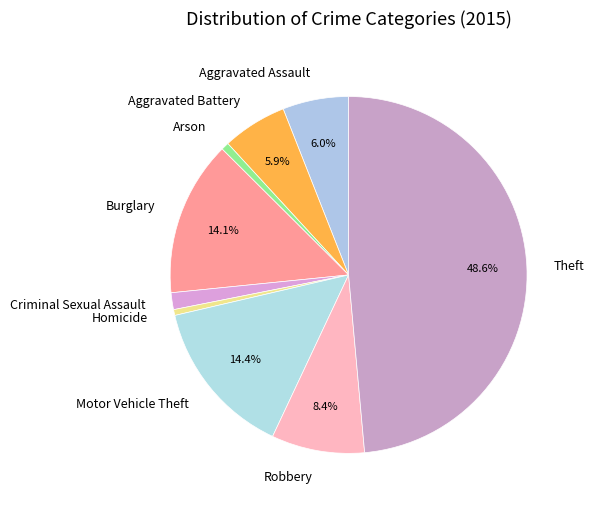

How much of the chart is everything except Motor Vehicle Theft?

85.6%